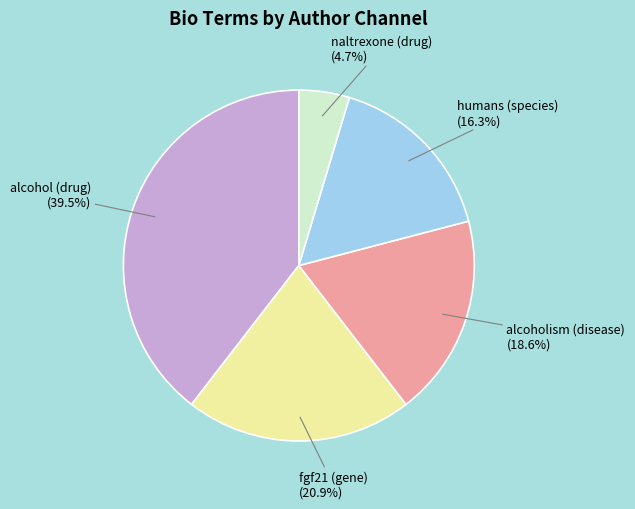

How many slices are in this pie chart?

5